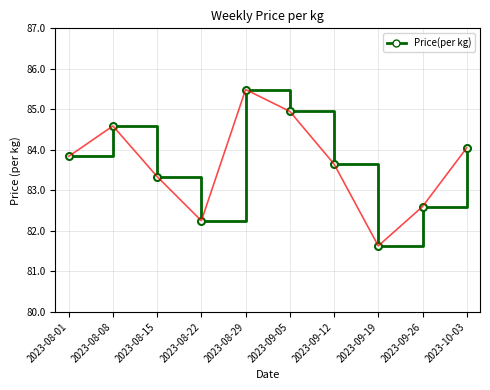

At which category does the chart reach its peak across all series?

2023-08-29